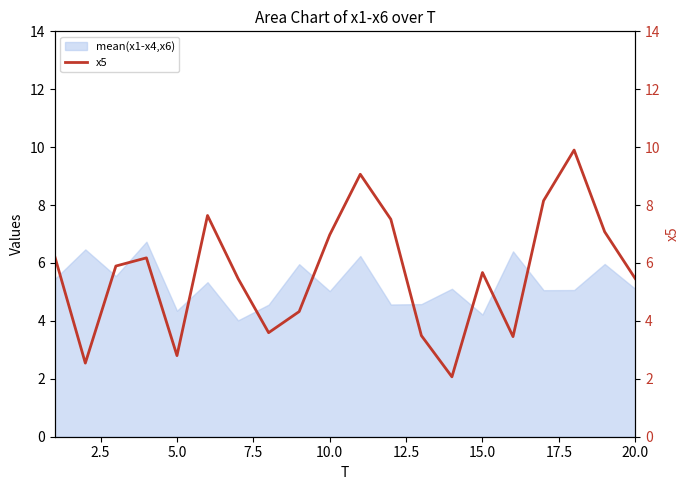

The value of mean(x1-x4,x6) at 10.0 is 5.0. True or false?

True